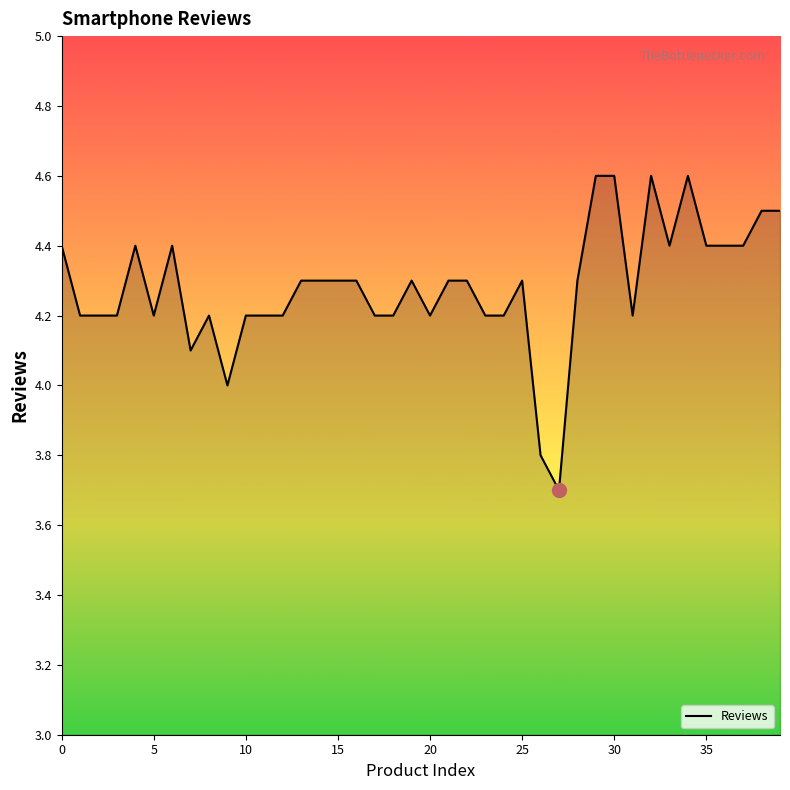

What is the greatest value displayed?

4.6